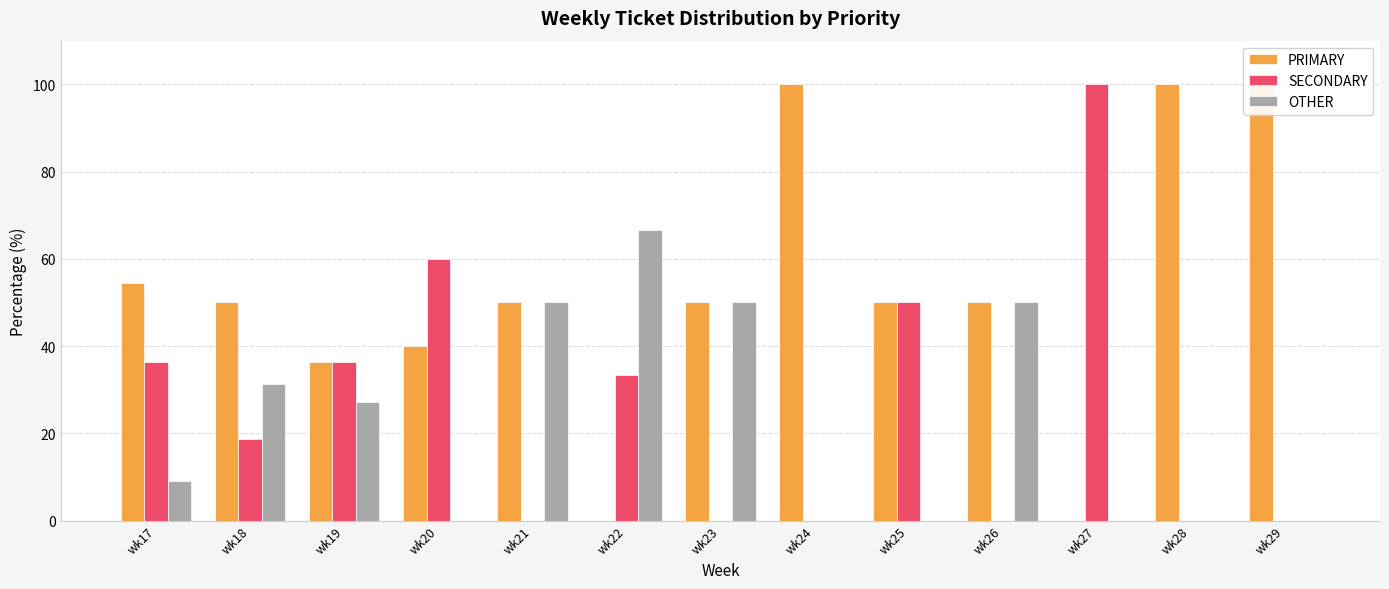

At which category does the chart reach its minimum across all series?

wk22